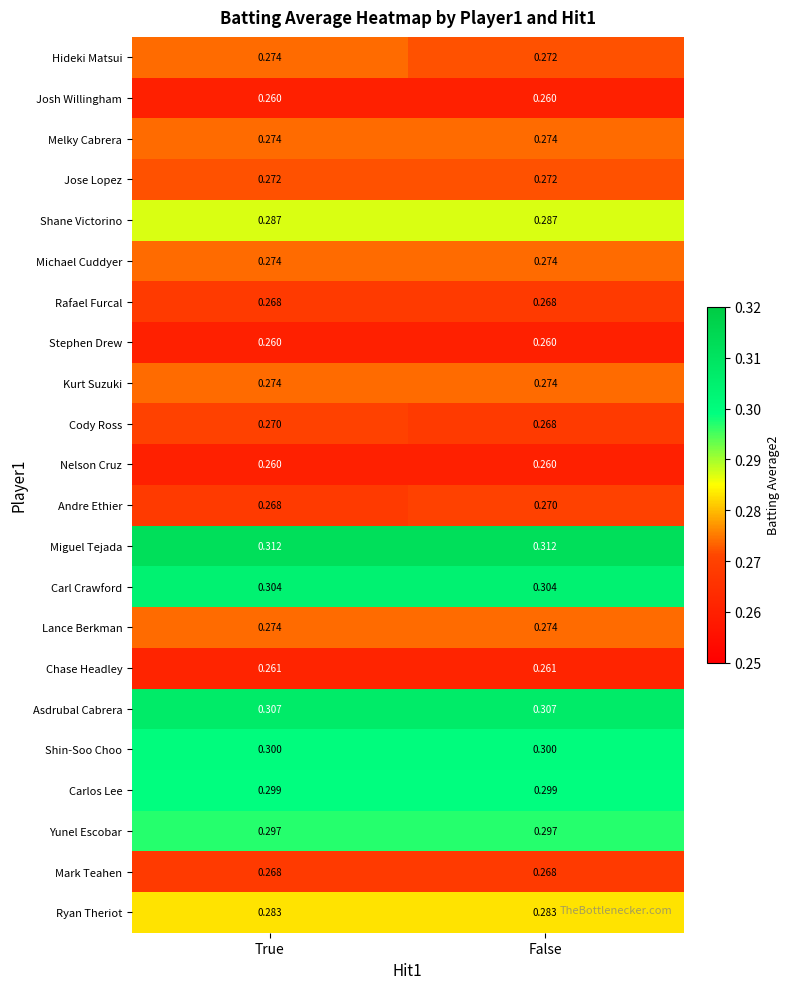

Which series has the largest total across all categories?

Miguel Tejada